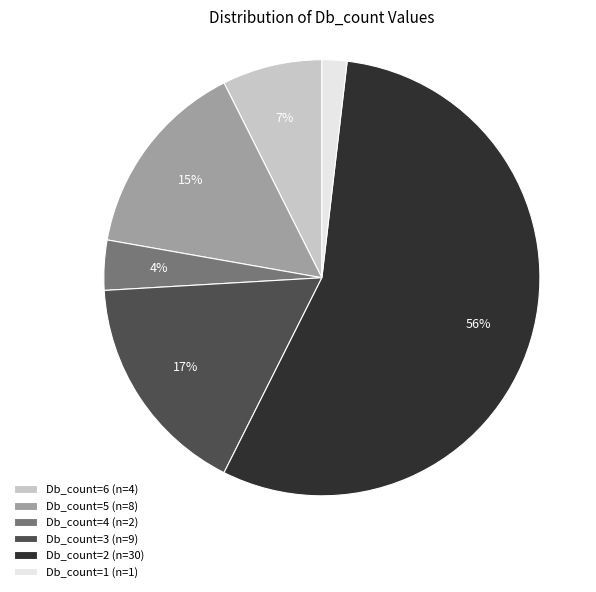

To the nearest percent, what is the combined percentage of Db_count=2 (n=30) and Db_count=5 (n=8)?

70%